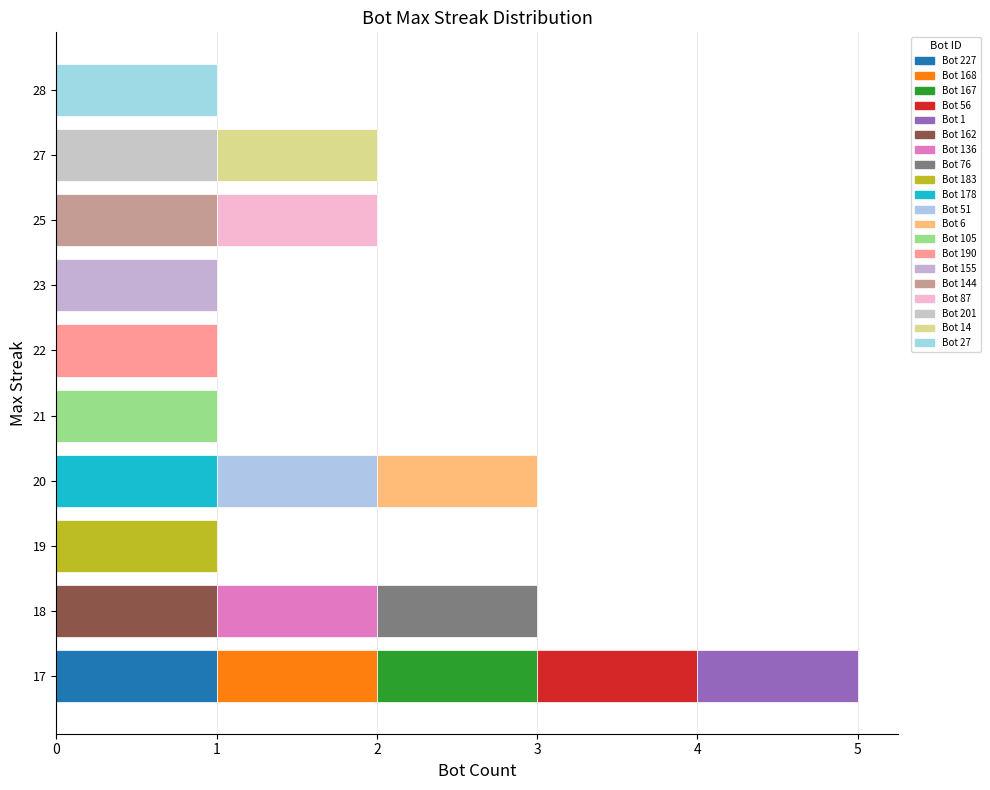

True or false: maxStreak has a value of 25 at 15.

False